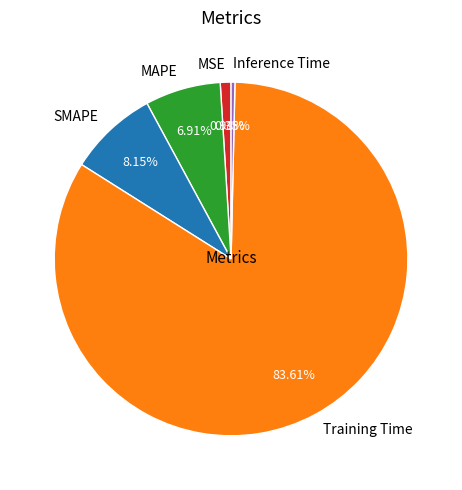

Which slice is the largest?

Training Time